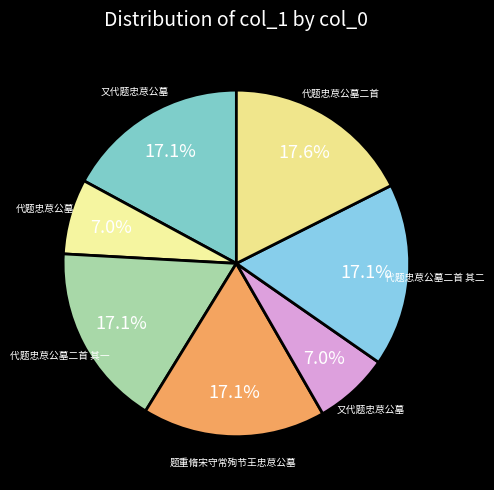

How many slices are in this pie chart?

7